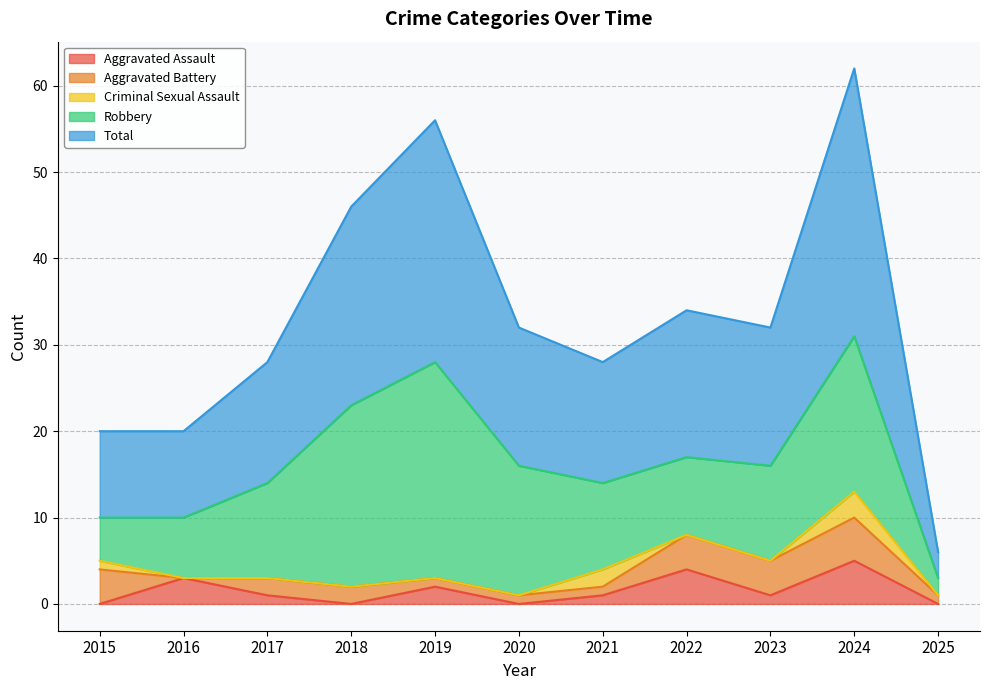

Which series has the largest range (max minus min)?

Total